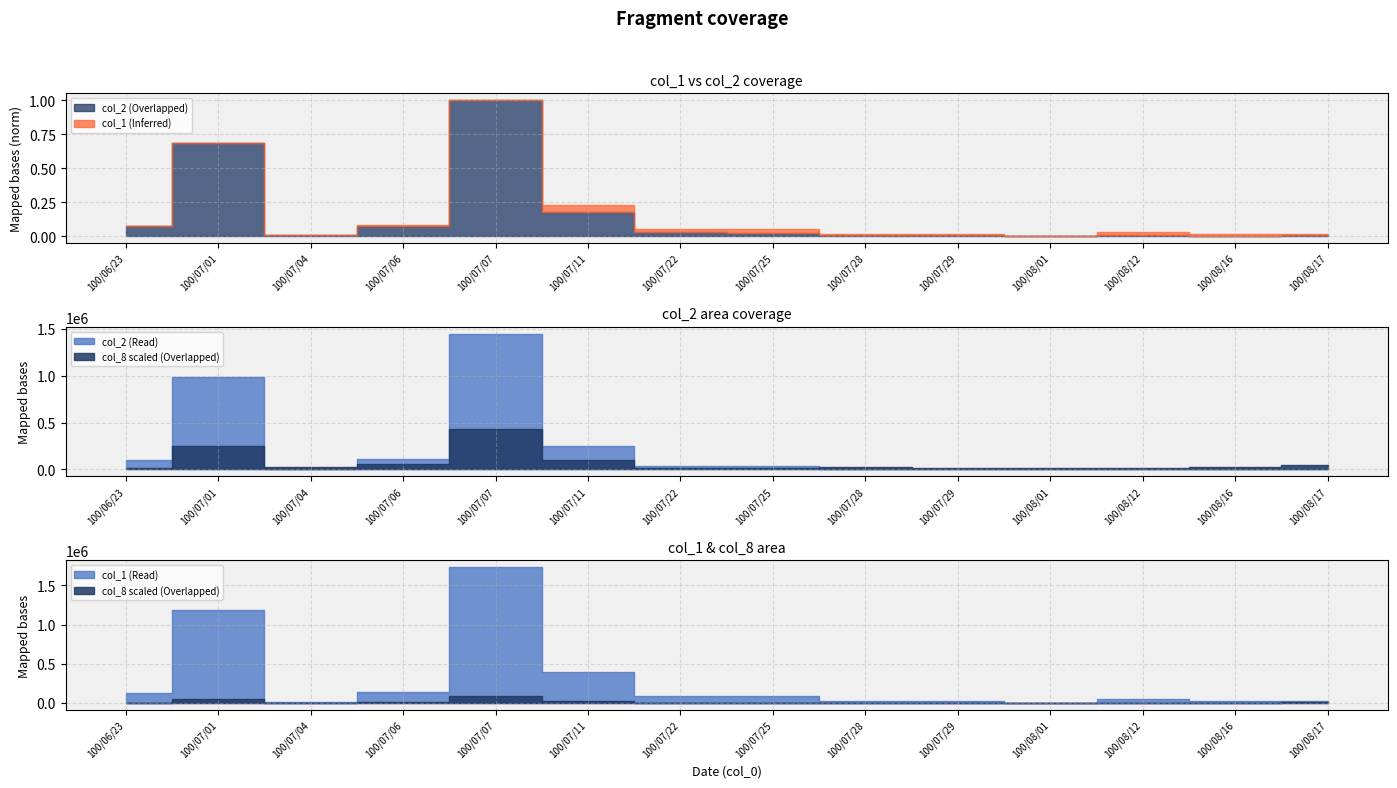

What is the label of the 11th point from the left?

100/08/01